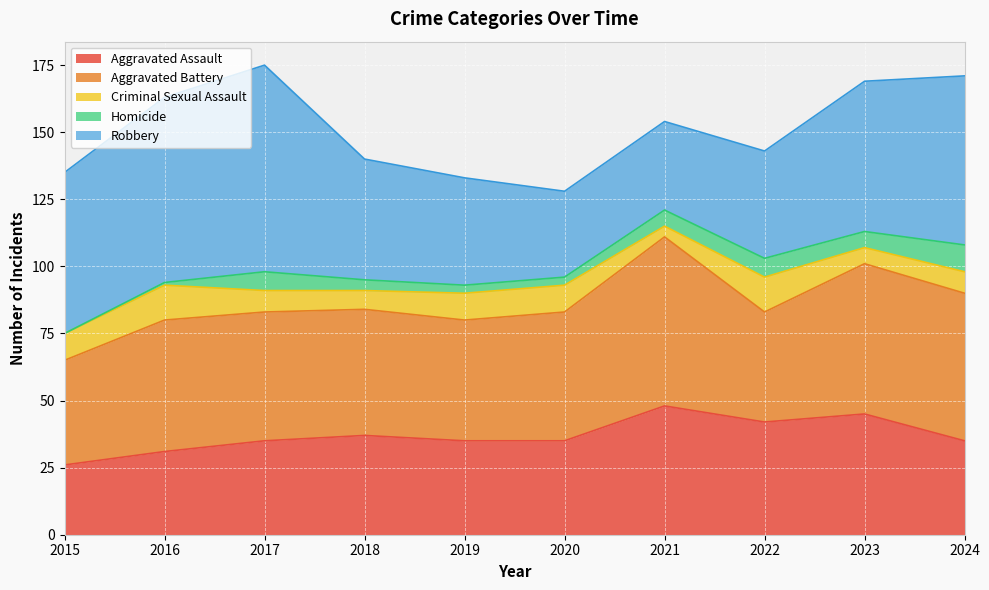

True or false: Aggravated Battery and Homicide intersect in this chart.

False